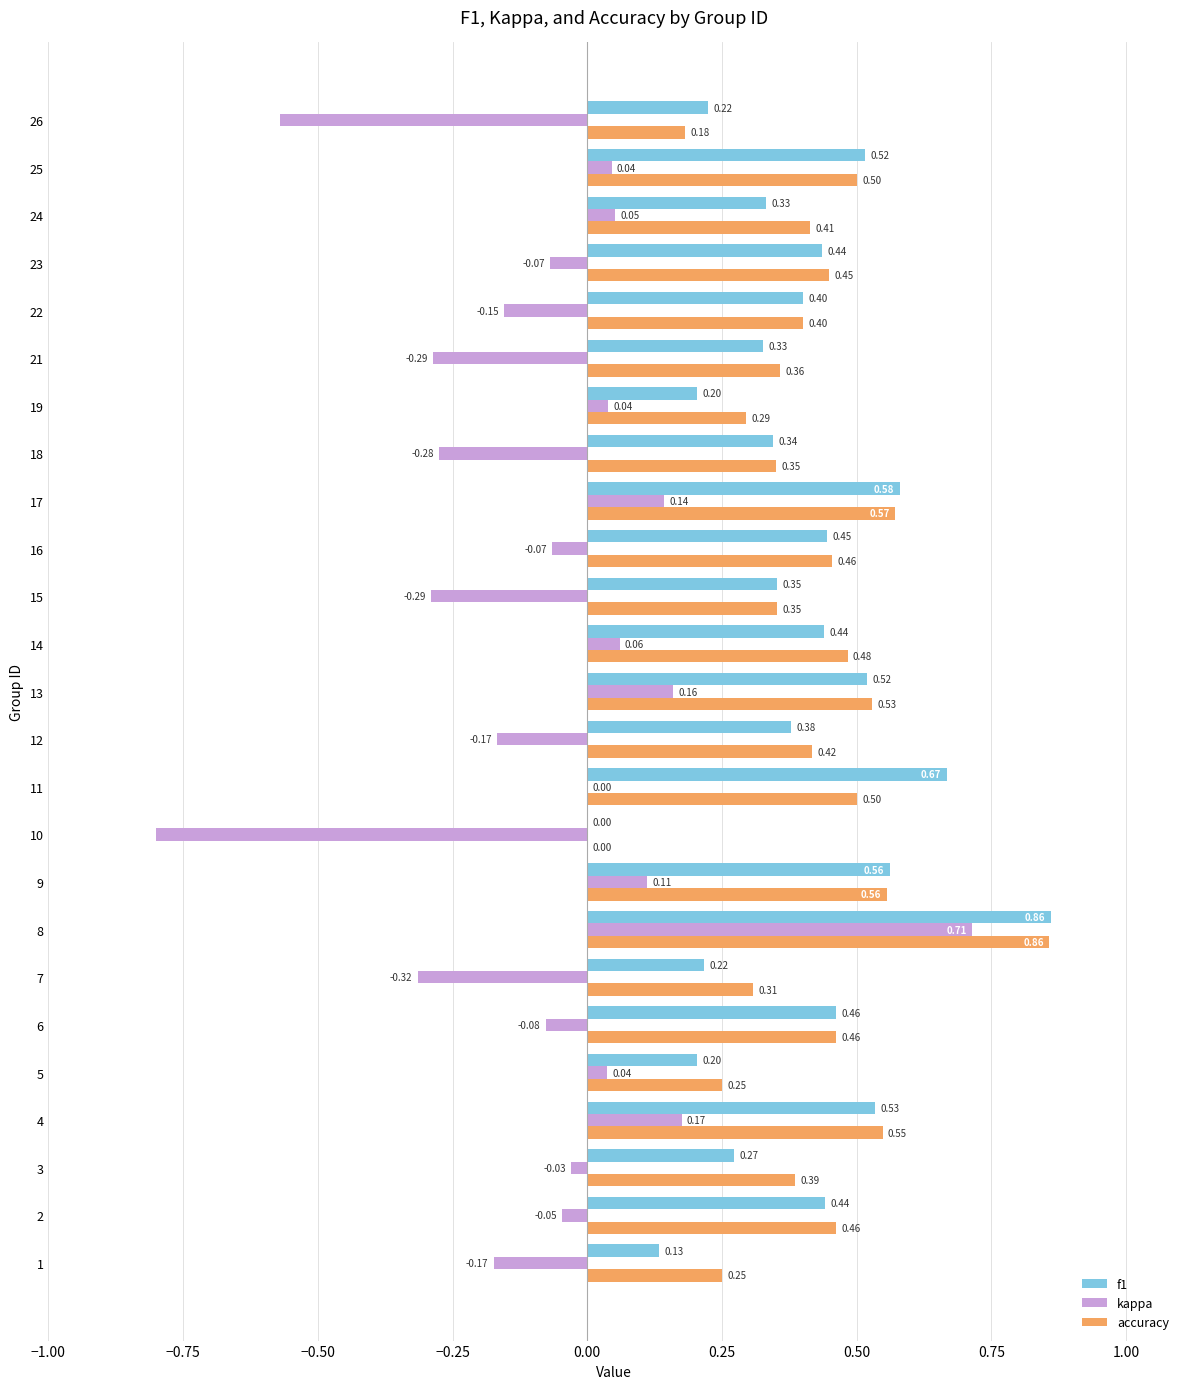

Which series has the largest total across all categories?

accuracy